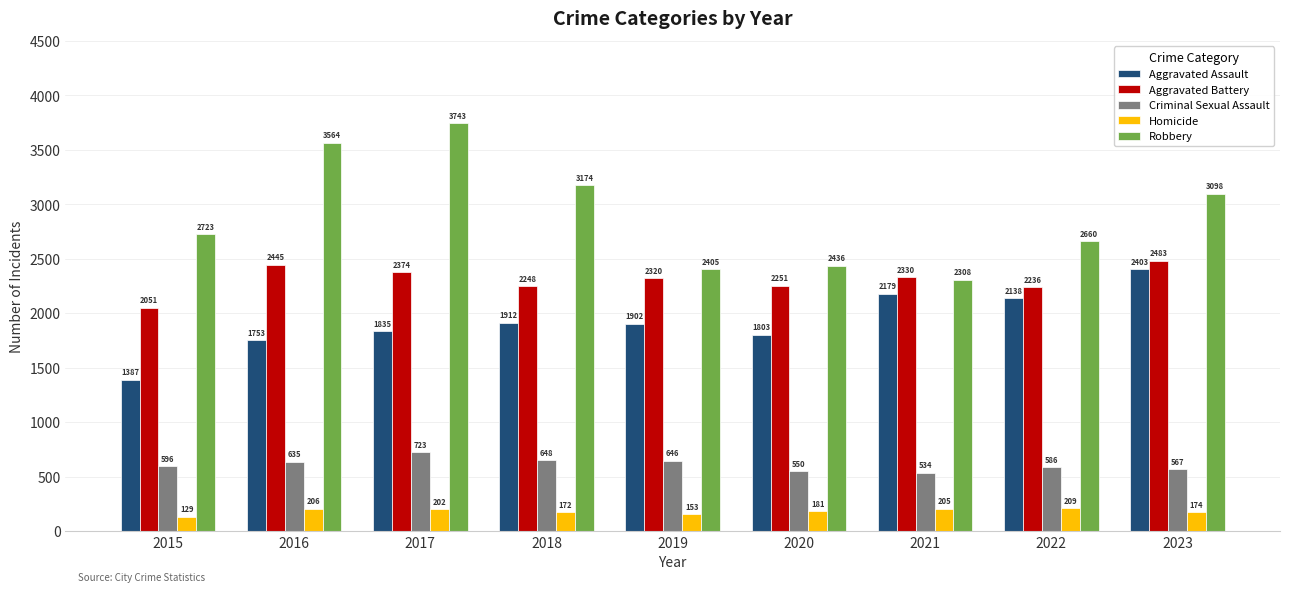

True or false: Aggravated Assault has a value of 1912 at 2018.

True